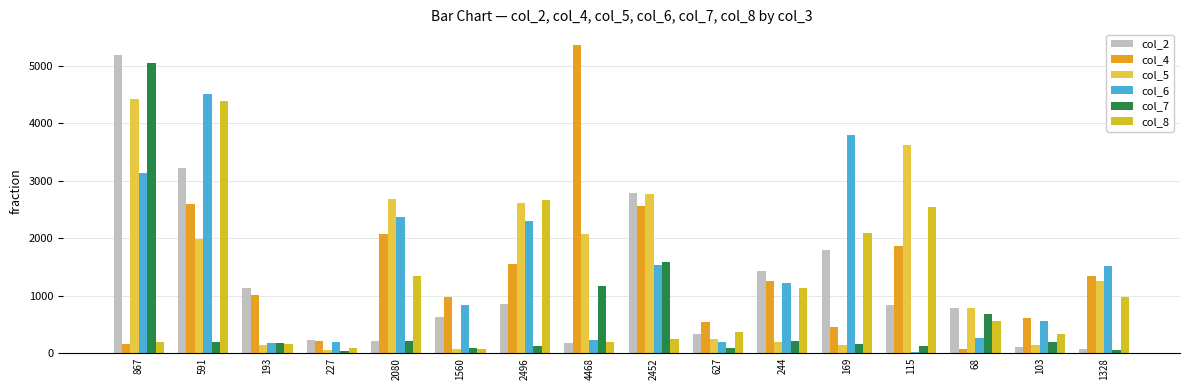

Which has a higher value, 244 or 169?

169